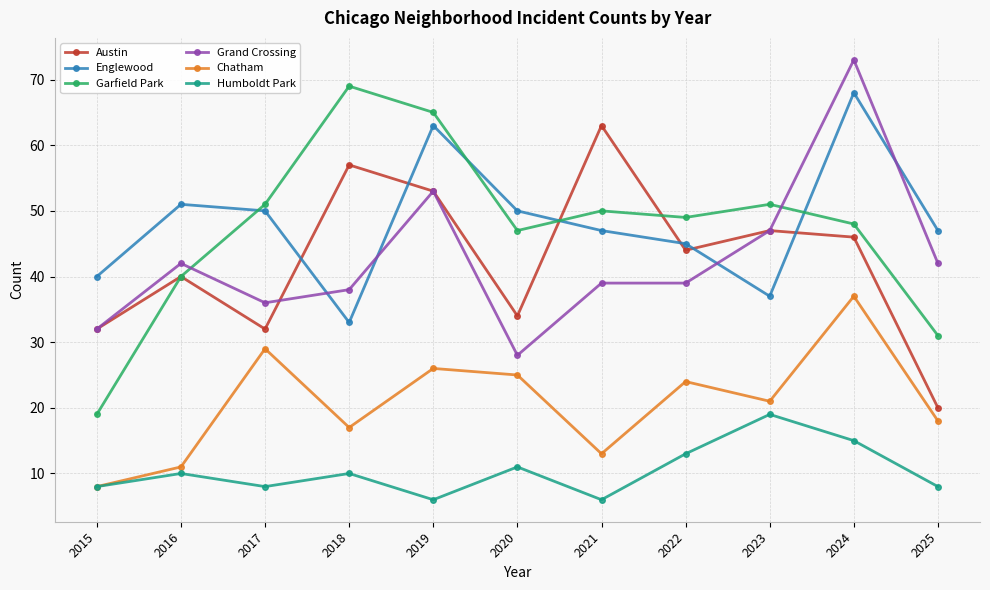

Which series has the largest total across all categories?

Englewood